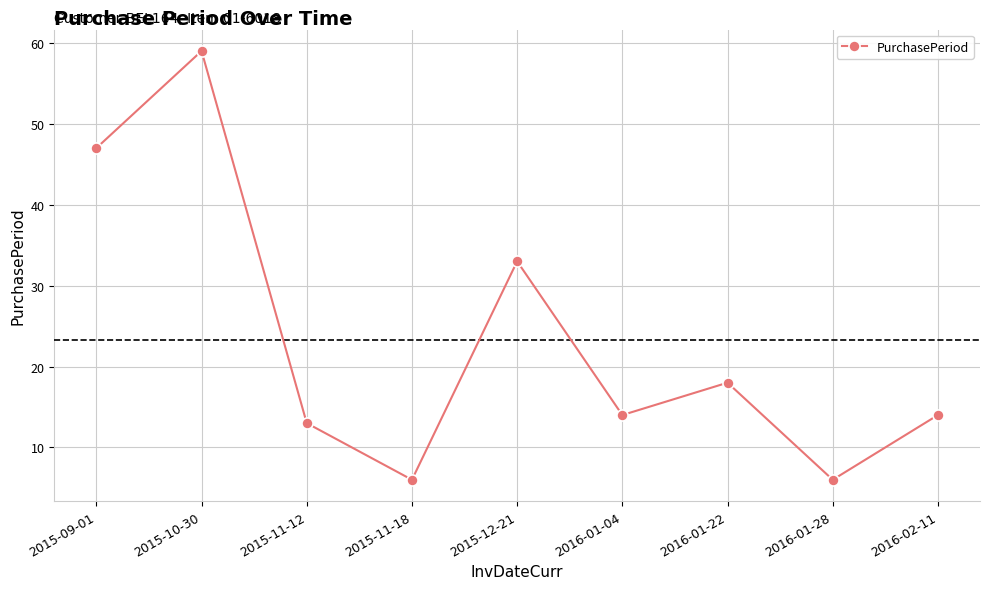

The chart shows a value of 13 at 2015-11-12. True or false?

True